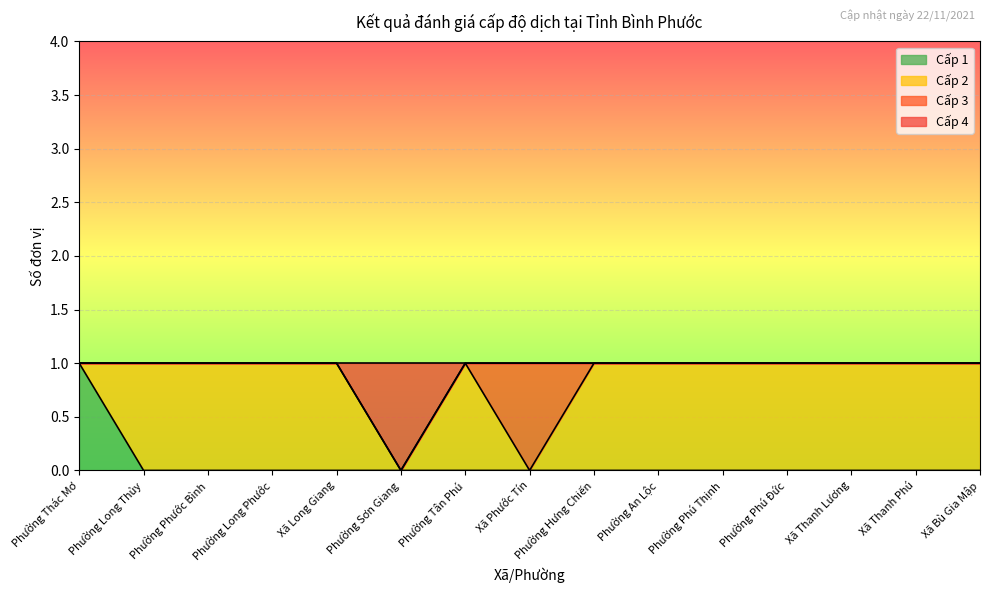

How many data points does each series have?

15